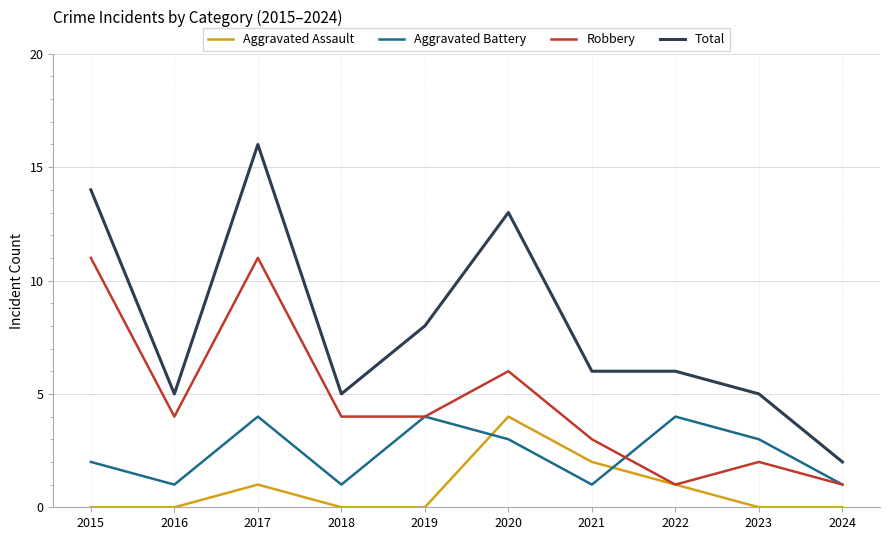

List the series in order of their overall mean, highest first.

Total, Robbery, Aggravated Battery, Aggravated Assault